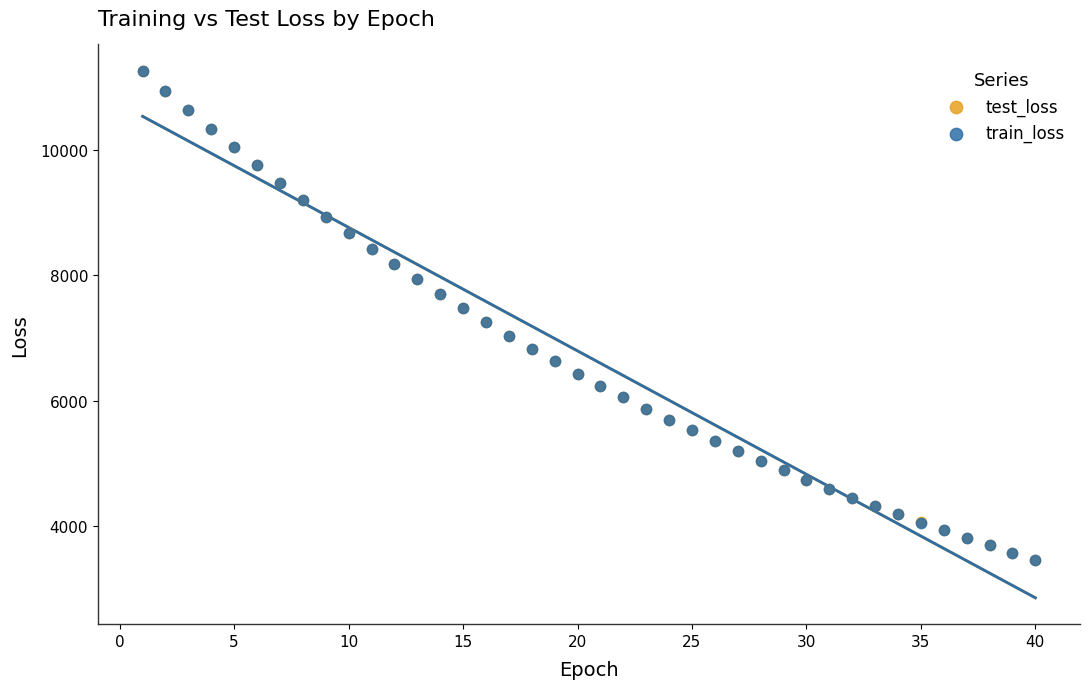

What are all the series names shown in the legend?

test_loss, train_loss